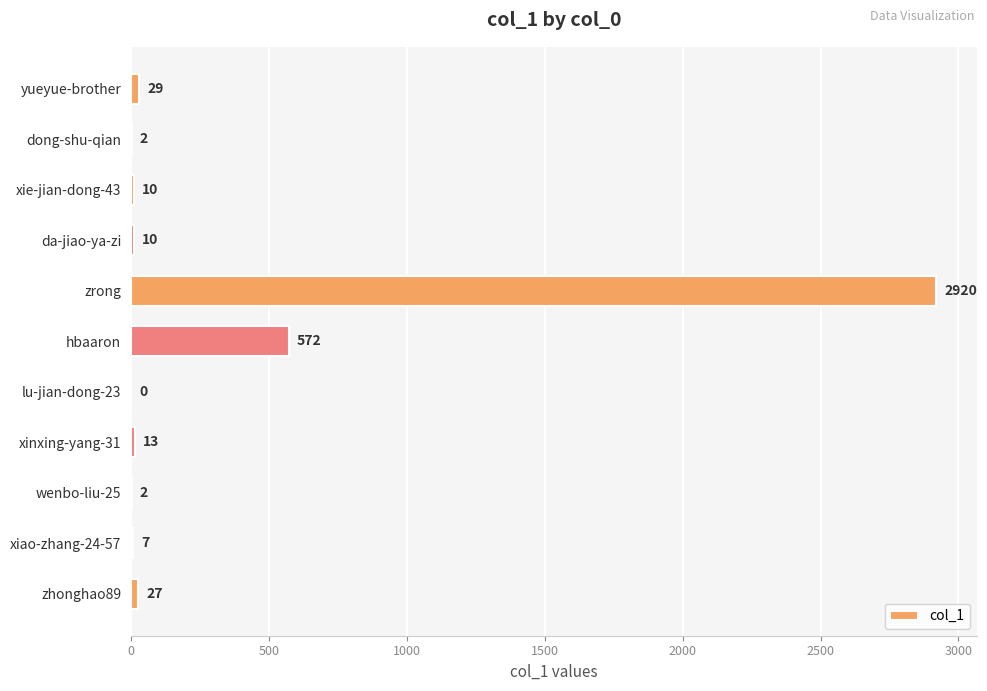

Reading top to bottom, transcribe all the data shown in this chart.

yueyue-brother=29	dong-shu-qian=2	xie-jian-dong-43=10	da-jiao-ya-zi=10	zrong=2920	hbaaron=572	lu-jian-dong-23=0	xinxing-yang-31=13	wenbo-liu-25=2	xiao-zhang-24-57=7	zhonghao89=27